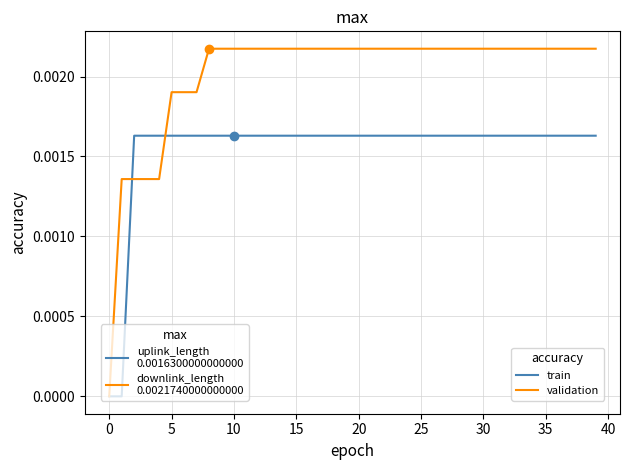

Does the chart have visible grid lines?

Yes